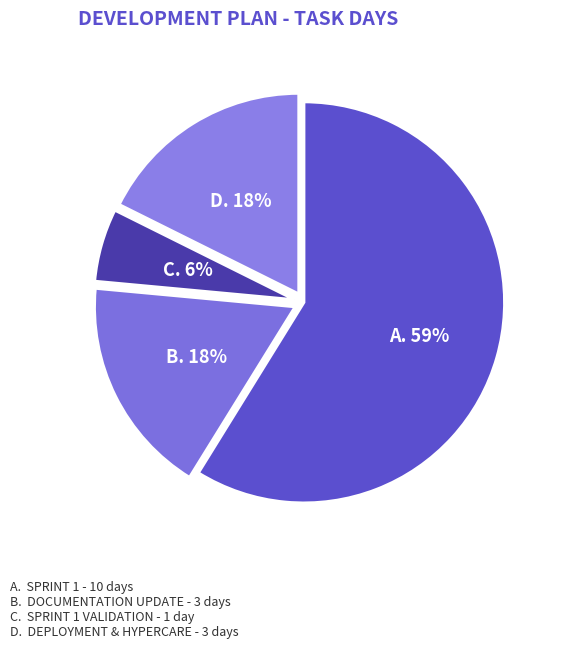

Which category has the smallest portion of the pie?

Sprint 1 Validation Session